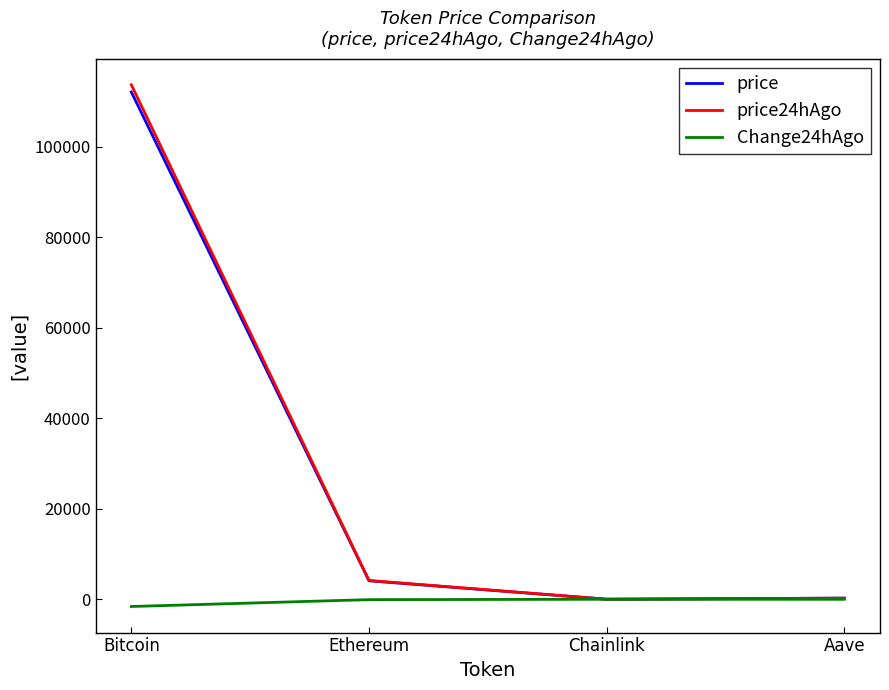

What is the total value across all series at Ethereum?

8169.6